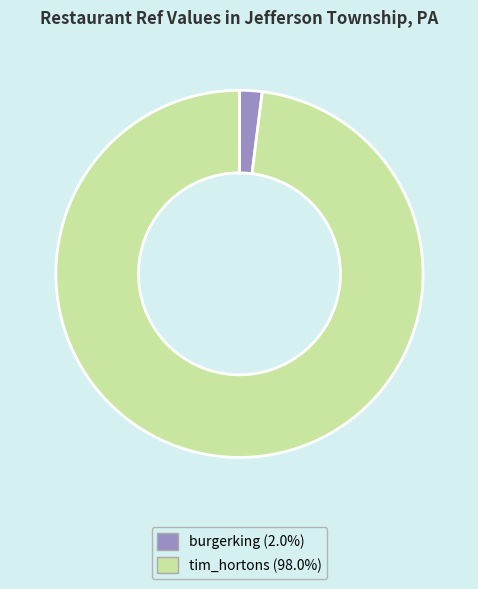

Which has a higher value, burgerking or tim_hortons?

tim_hortons